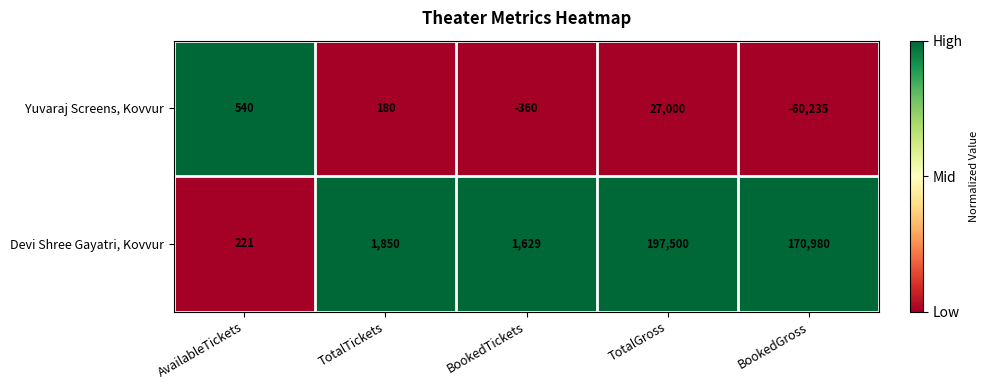

Rank the series by their maximum value, from highest to lowest.

Devi Shree Gayatri, Kovvur, Yuvaraj Screens, Kovvur